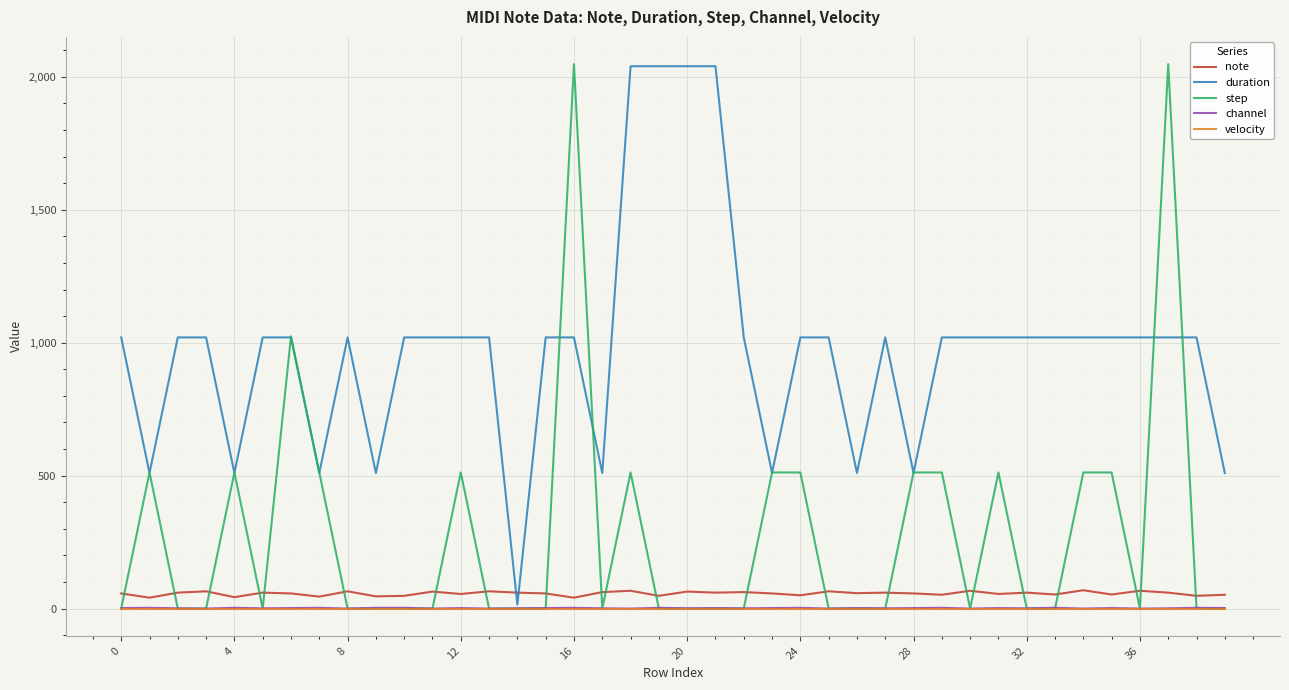

Which series has the largest range (max minus min)?

step